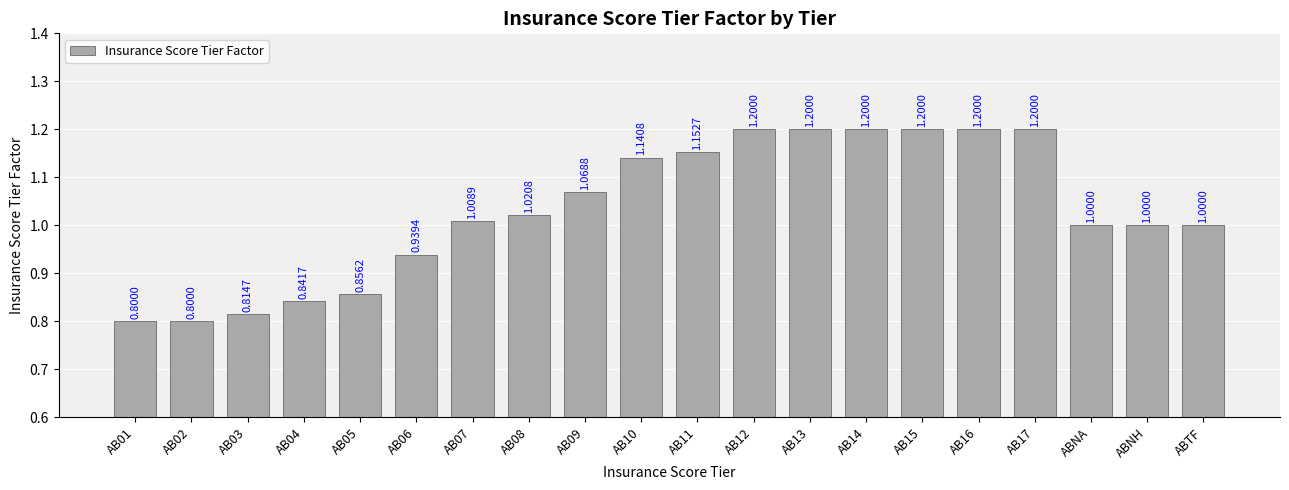

The value at AB14 is 1.2. True or false?

True